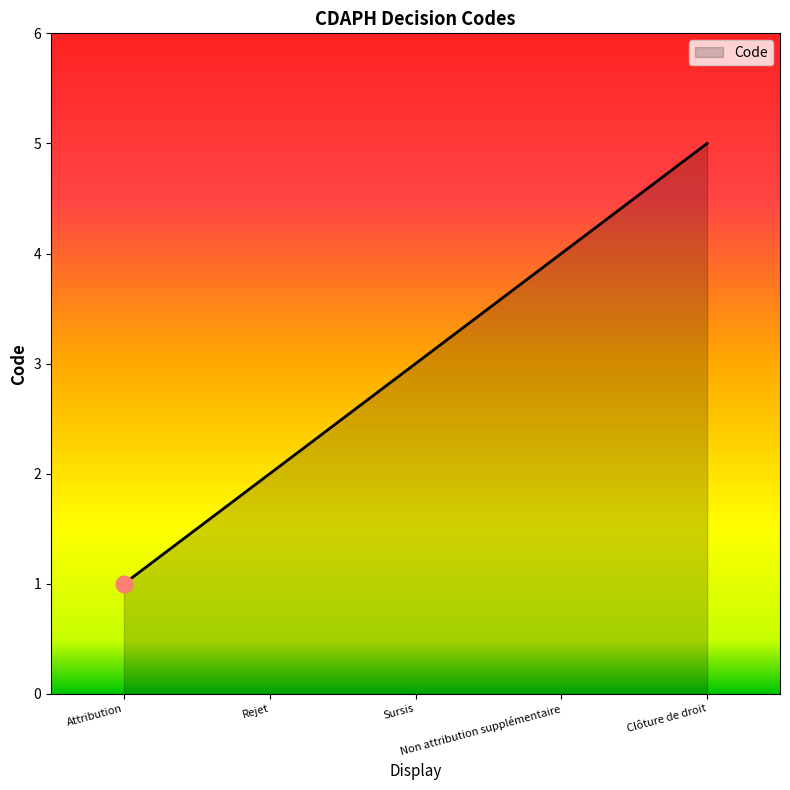

Which label corresponds to the largest value in the chart?

Clôture de droit